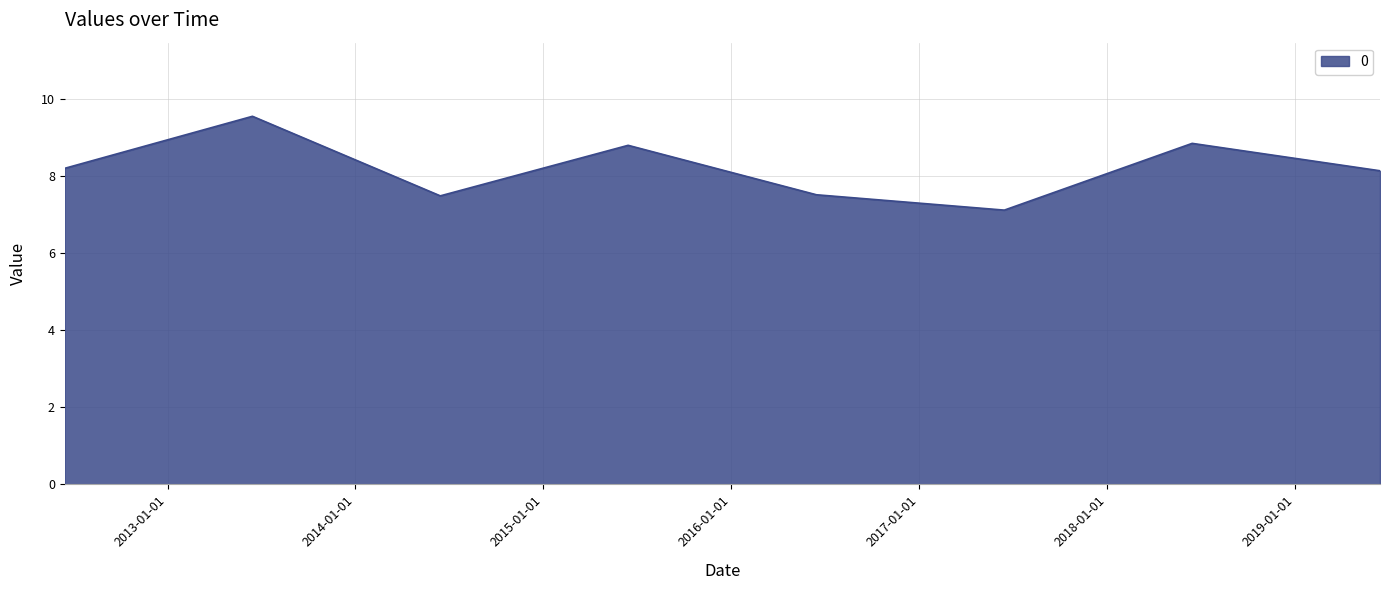

What is the smallest value displayed?

7.1